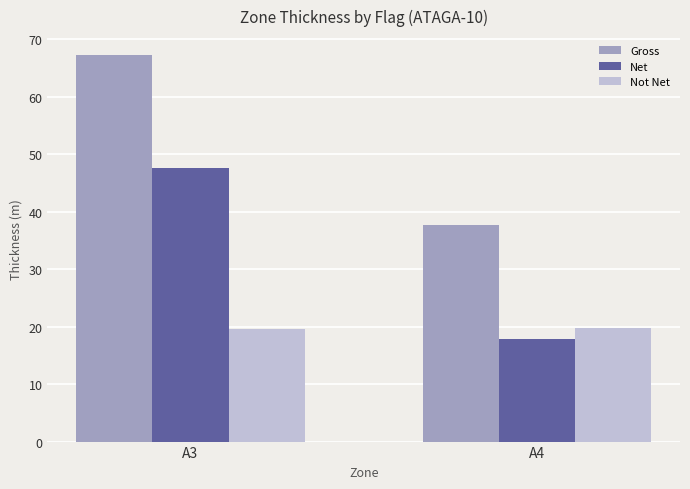

List the series in order of their peak value, lowest first.

Not Net, Net, Gross